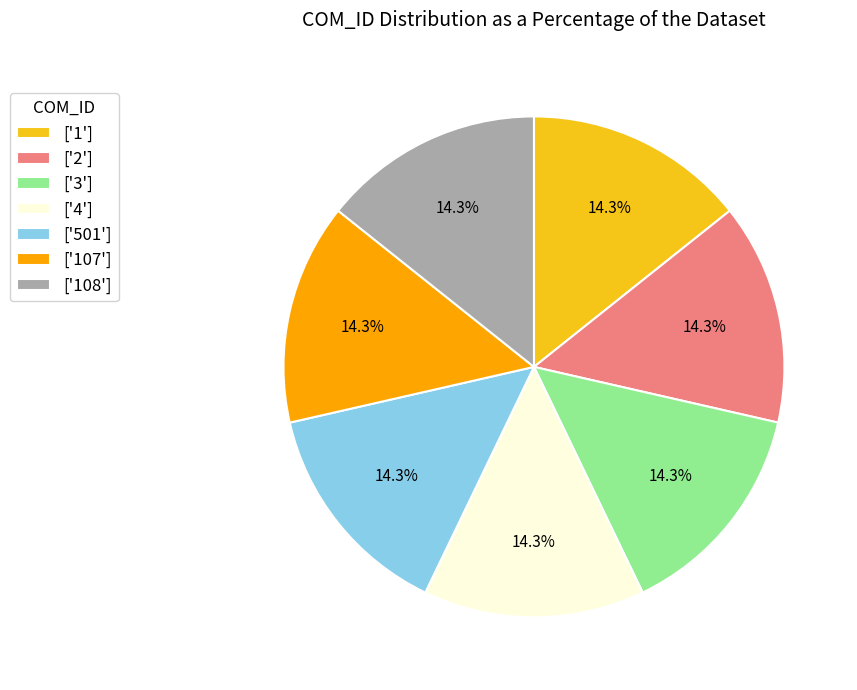

Does ['4'] represent more than half of the total?

No